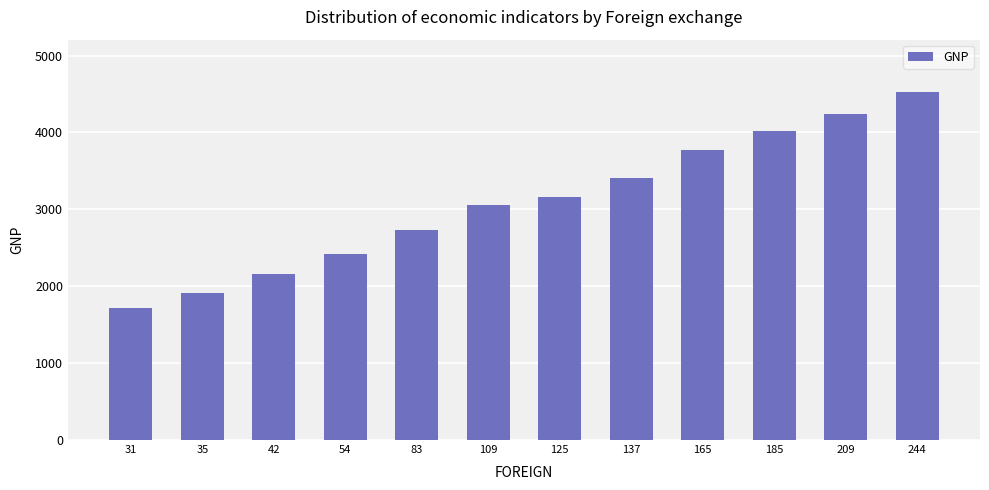

What is the sum of all values?

37129